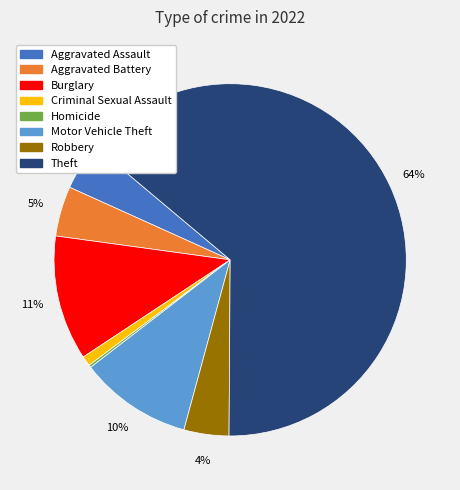

Is there a majority slice in this chart?

Yes